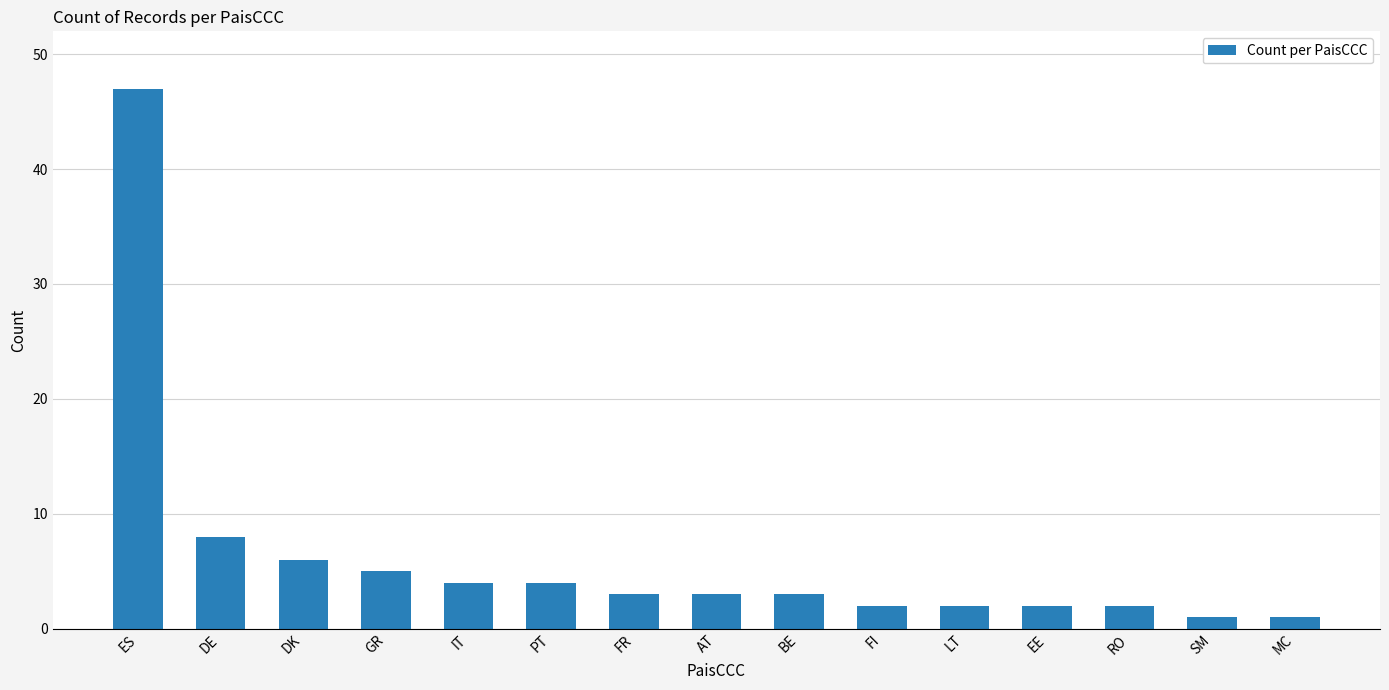

Reading left to right, list all the values displayed in this chart.

ES=47	DE=8	DK=6	GR=5	IT=4	PT=4	FR=3	AT=3	BE=3	FI=2	LT=2	EE=2	RO=2	SM=1	MC=1